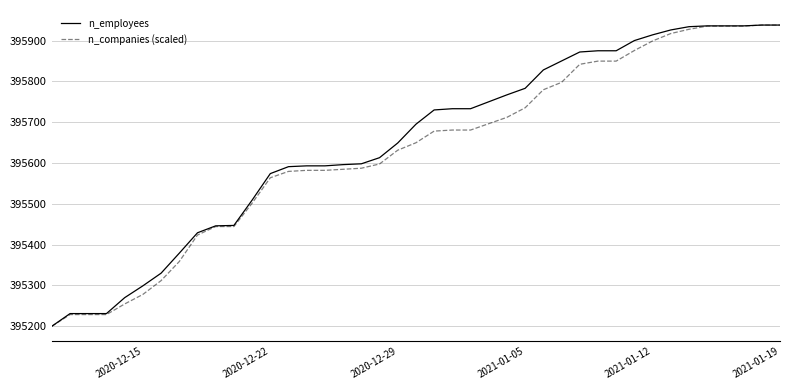

What is the greatest value displayed?

395938.0